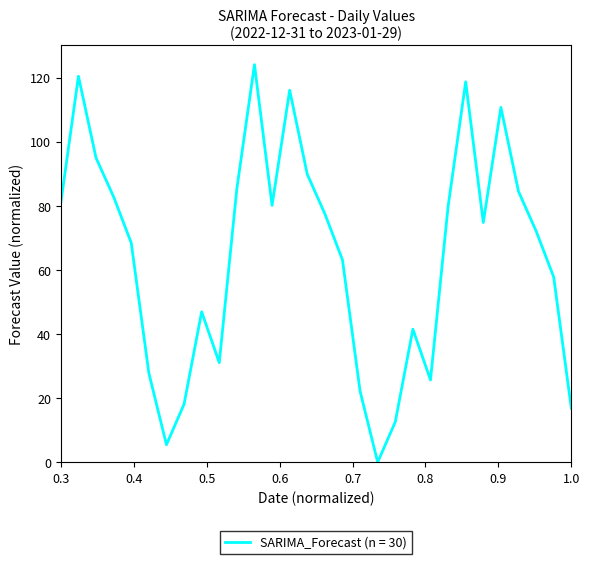

What is the maximum value shown in the chart?

124.0